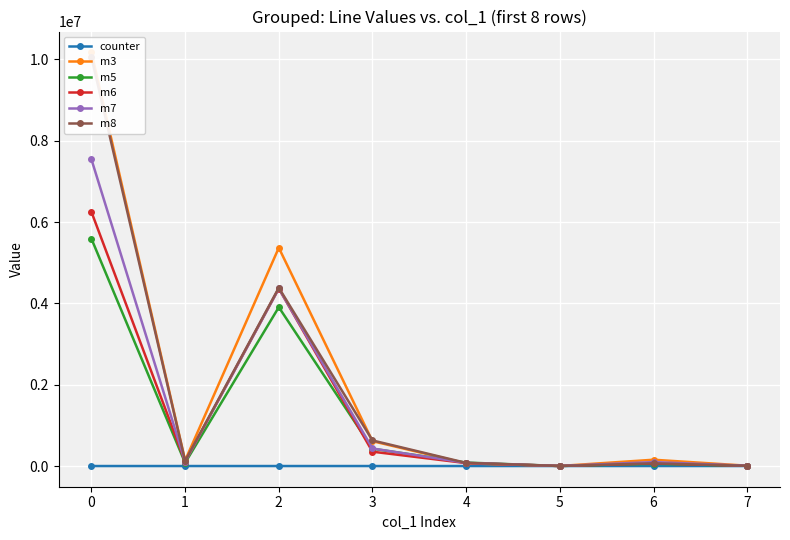

Between 2 and 1, which is larger?

1